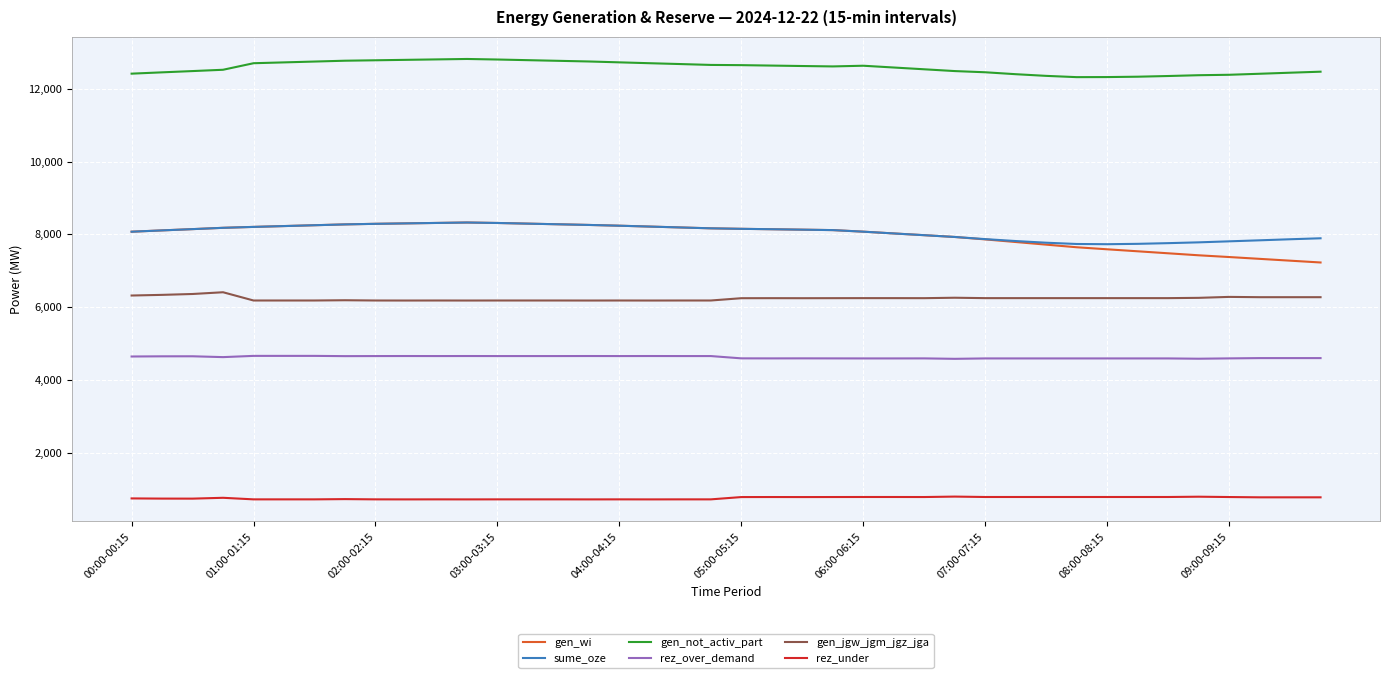

What is the minimum value for rez_under?

710